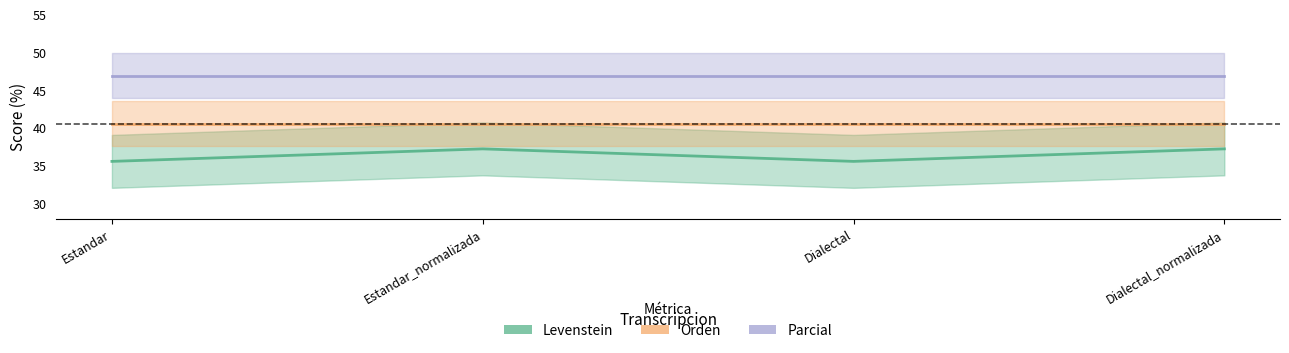

Which series has the largest total across all categories?

Parcial